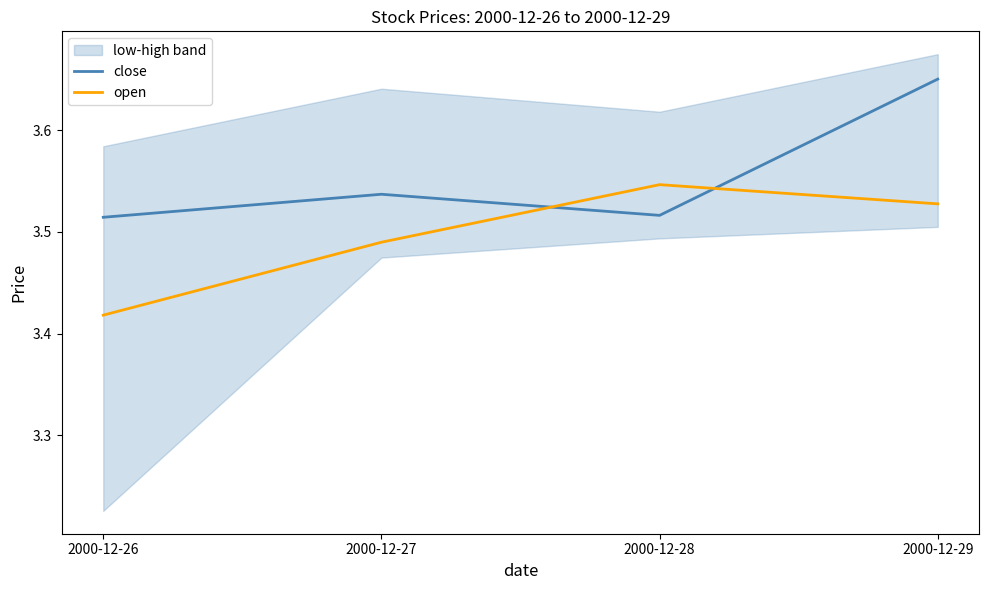

At which category is the sum across all series the highest?

2000-12-29